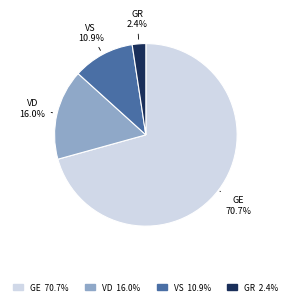

Which category has the biggest portion of the pie?

GE